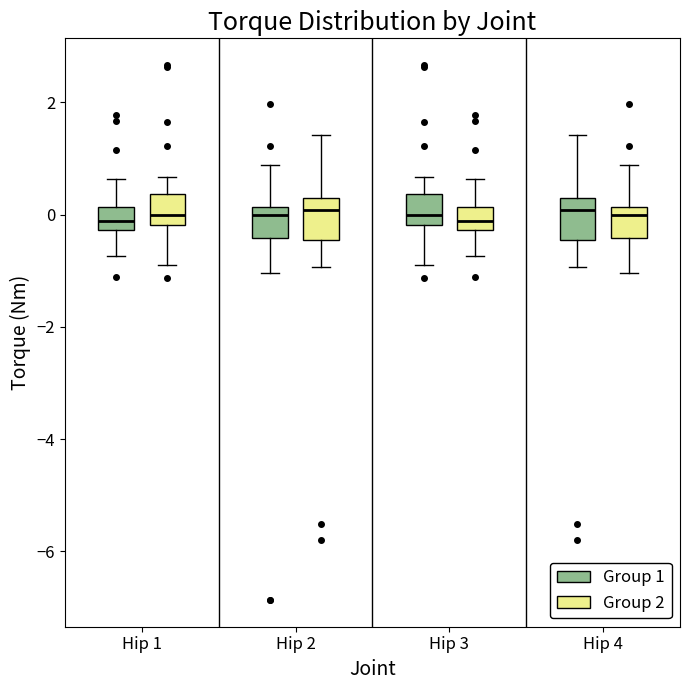

Reading left to right, transcribe this box plot: for each box, give where its median line is, the range the box spans, and where its two whiskers end, as read against the y-axis. The values are not printed on the chart, so give them approximately, as read against the axis.

Hip 1 (Group 1): median -0.2 (inside the box), box -0.2 to 0.2, whiskers -0.8 to 0.6
Hip 1 (Group 2): median 0.0, box -0.2 to 0.4, whiskers -0.8 to 0.6
Hip 2 (Group 1): median 0.0, box -0.4 to 0.2, whiskers -1.0 to 0.8
Hip 2 (Group 2): median 0.0, box -0.4 to 0.2, whiskers -1.0 to 1.4
Hip 3 (Group 1): median 0.0, box -0.2 to 0.4, whiskers -0.8 to 0.6
Hip 3 (Group 2): median -0.2 (inside the box), box -0.2 to 0.2, whiskers -0.8 to 0.6
Hip 4 (Group 1): median 0.0, box -0.4 to 0.2, whiskers -1.0 to 1.4
Hip 4 (Group 2): median 0.0, box -0.4 to 0.2, whiskers -1.0 to 0.8